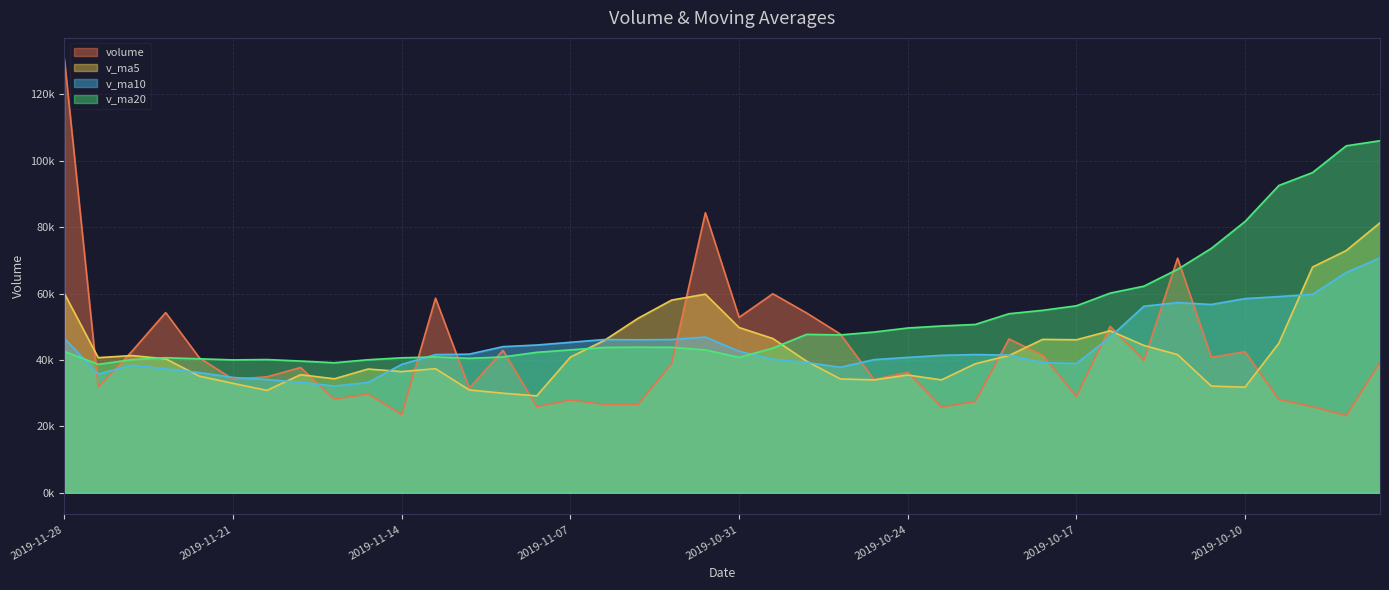

Does the chart display data point markers on the line(s)?

No